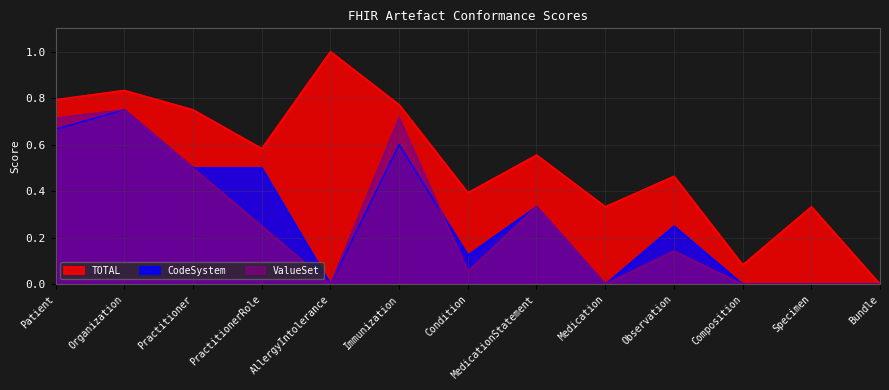

Between which two adjacent categories do ValueSet and CodeSystem first intersect?

Immunization and Condition